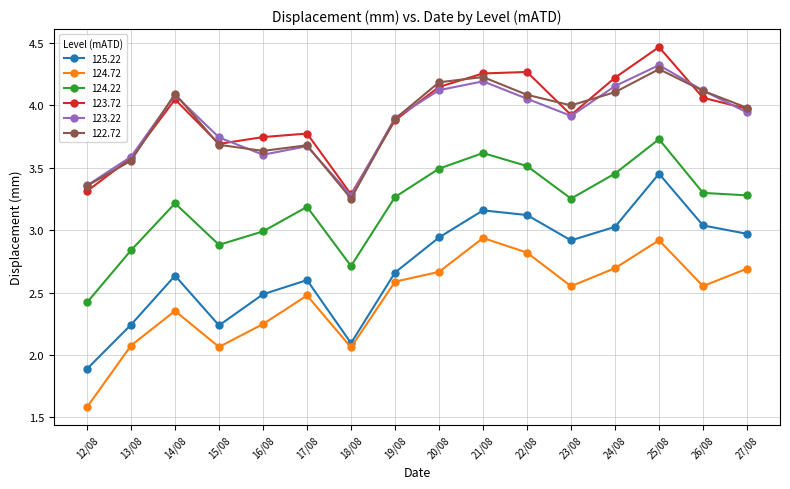

The value of 123.22 at 18/08 is 0.7. True or false?

False